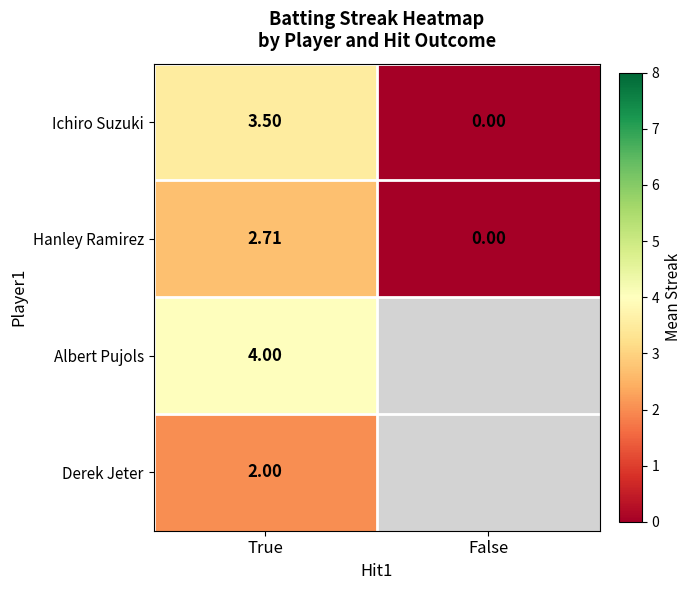

Rank the categories by Ichiro Suzuki value from highest to lowest.

True, False